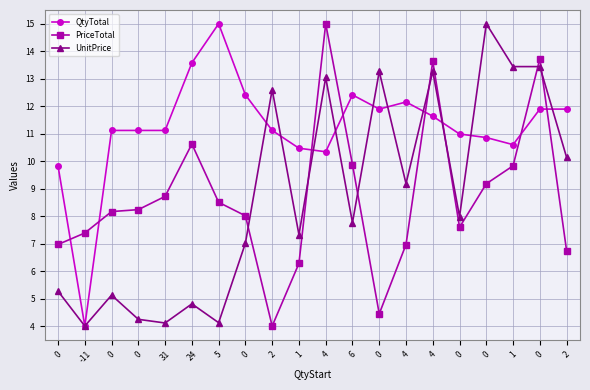

At how many categories does at least one series exceed 13?

8